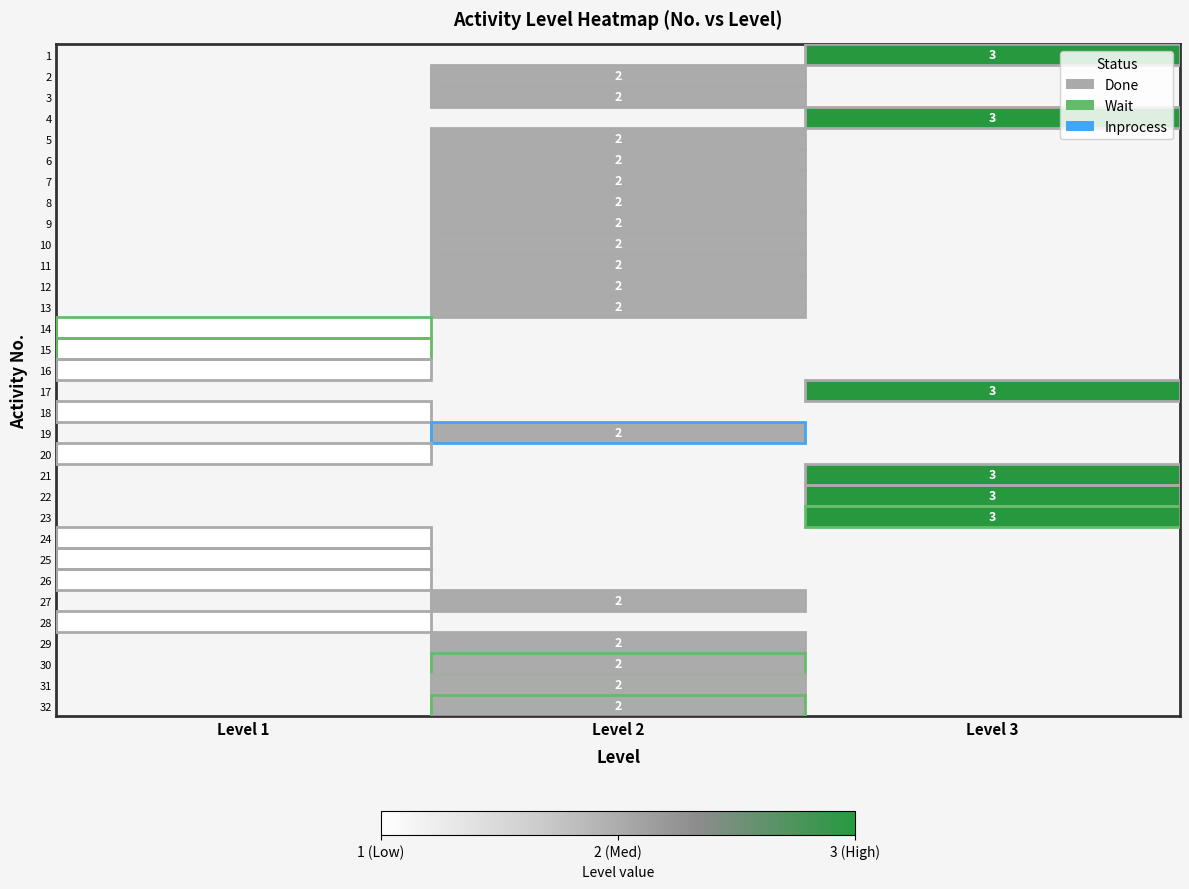

Is it true that 3 equals 2 at Level 2?

True